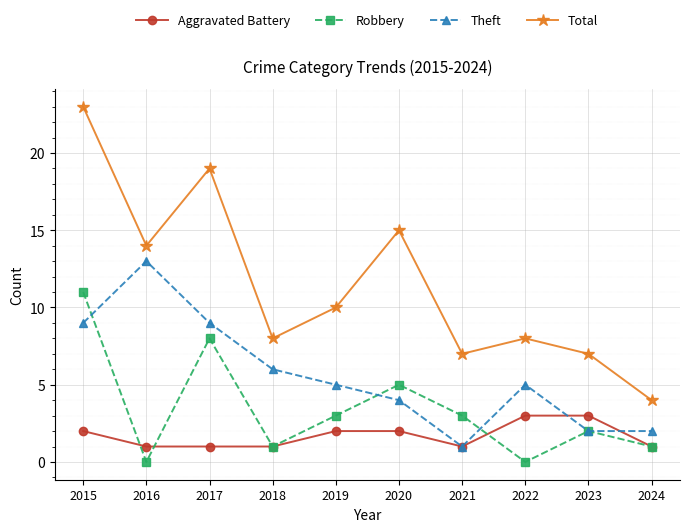

True or false: Robbery has more than 0 interior local peaks.

True